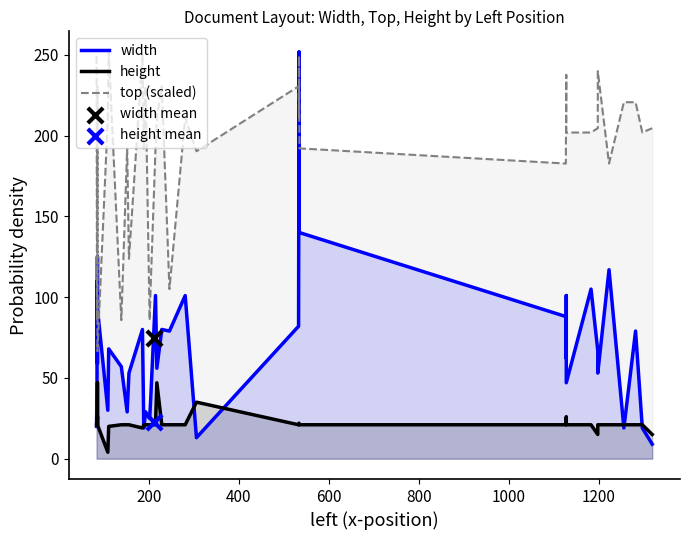

What is the total value across all series at 400?

236.0